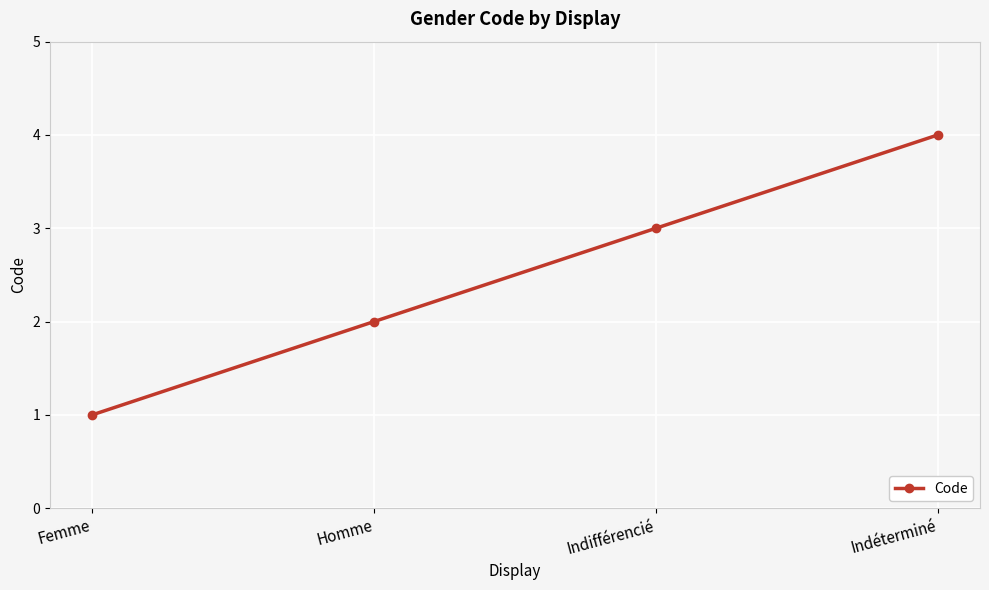

Rank the categories by value from lowest to highest.

Femme, Homme, Indifférencié, Indéterminé